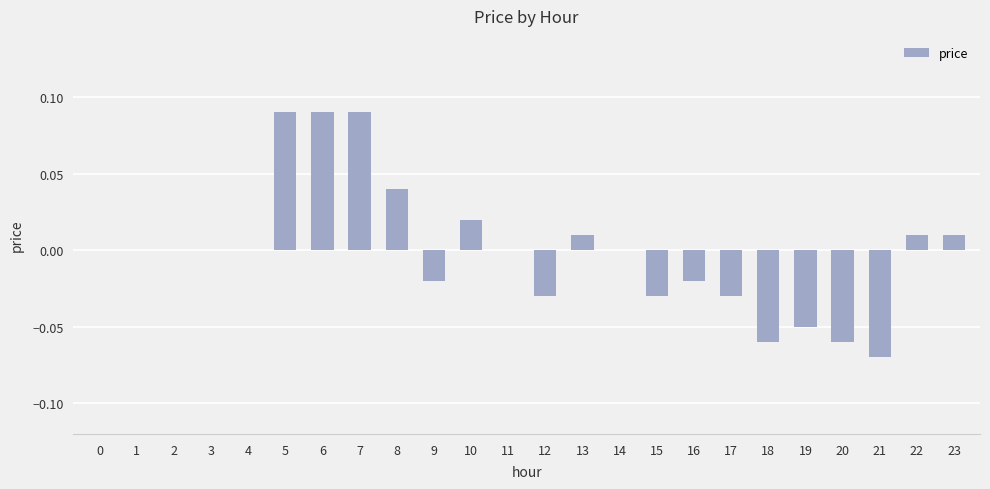

Between 5 and 15, which is larger?

5